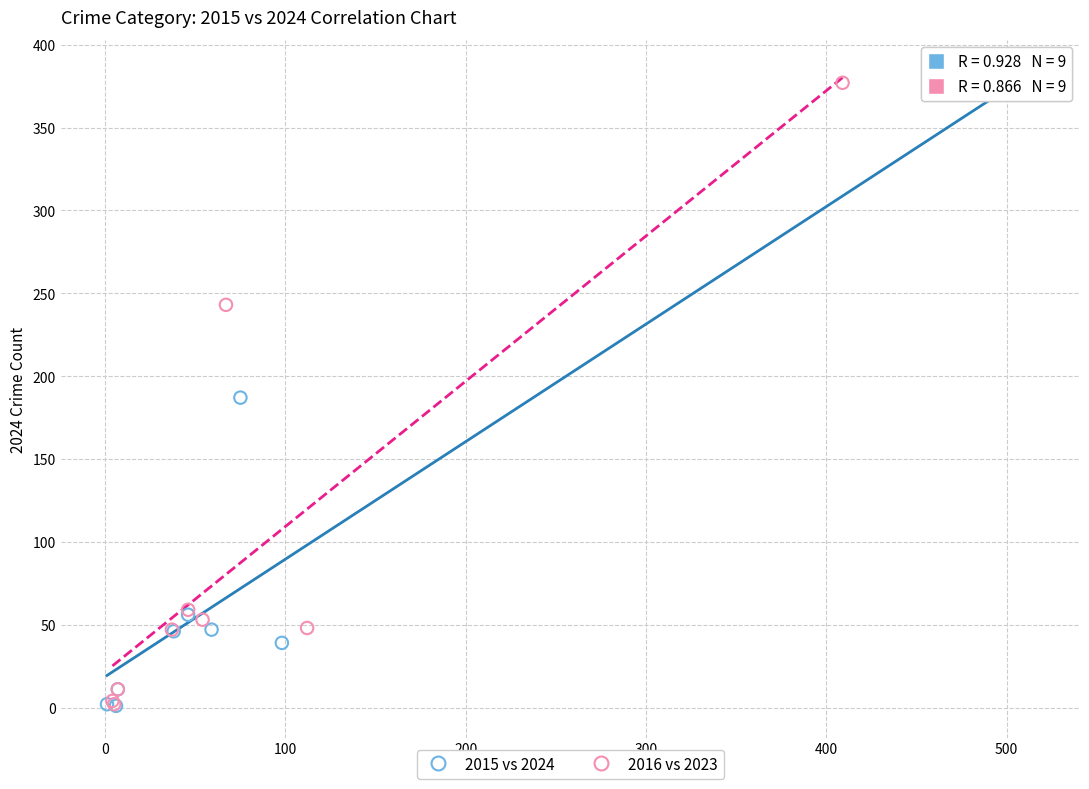

Which series has the widest spread of Y values?

2015 vs 2024